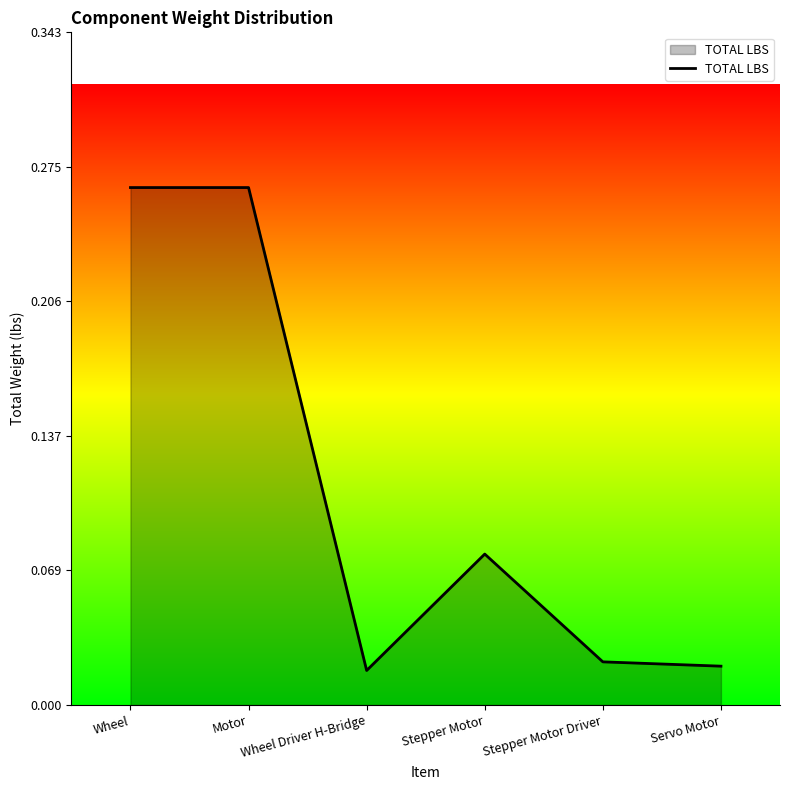

Where is the first local minimum?

Wheel Driver H-Bridge